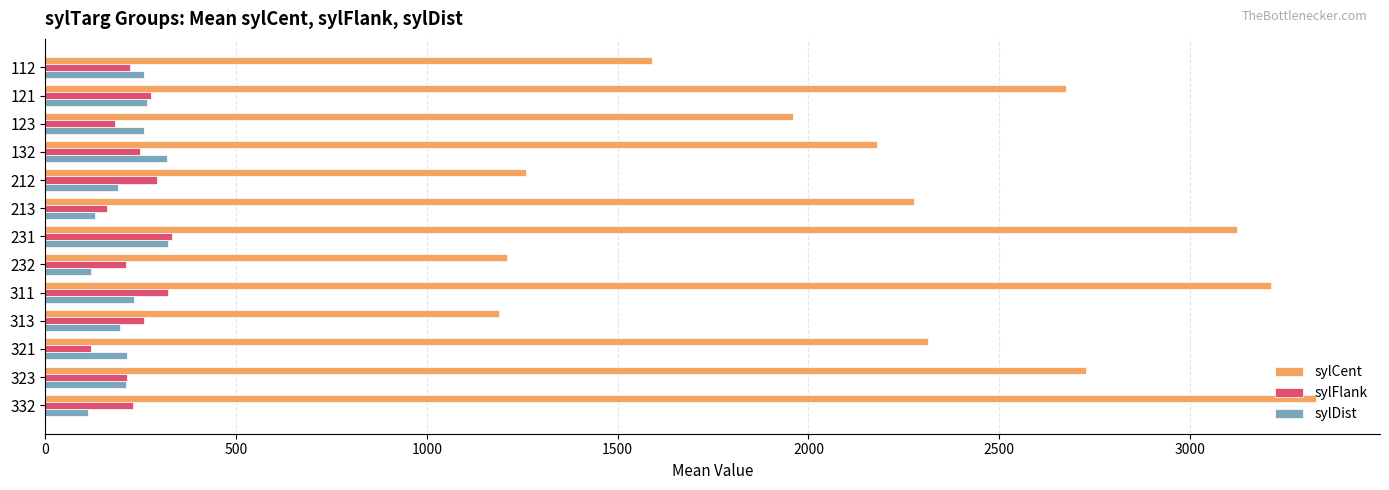

What is the difference between the maximum and second lowest values in the sylFlank series?

168.5